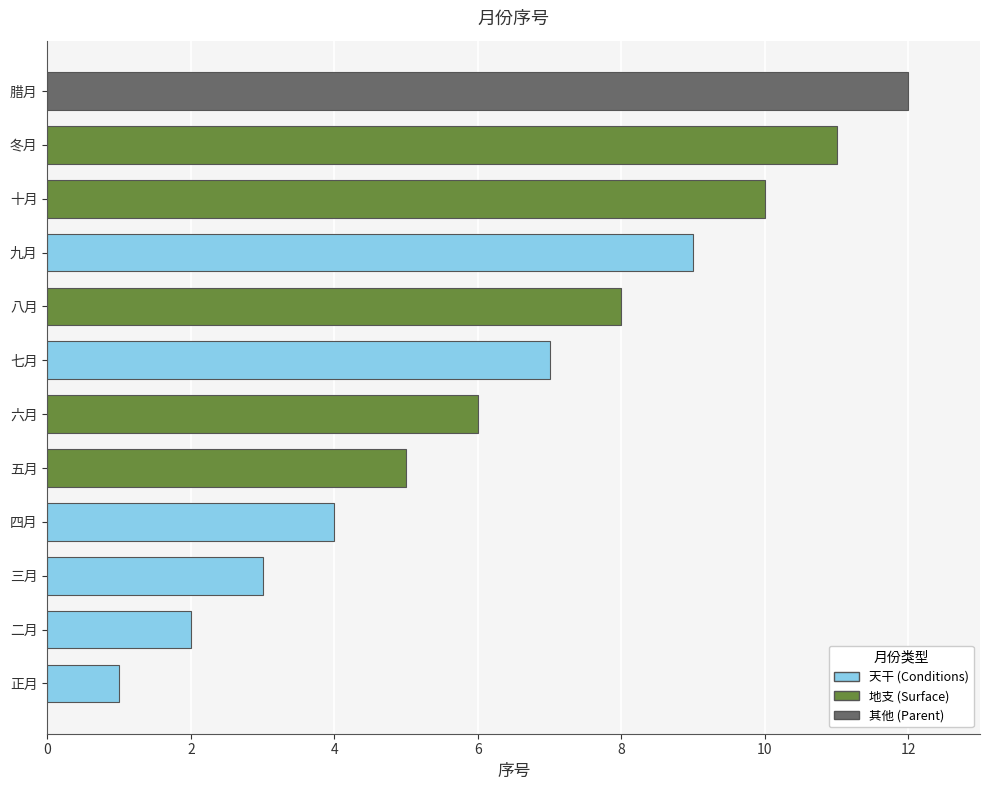

The value at 十月 is 4. True or false?

False